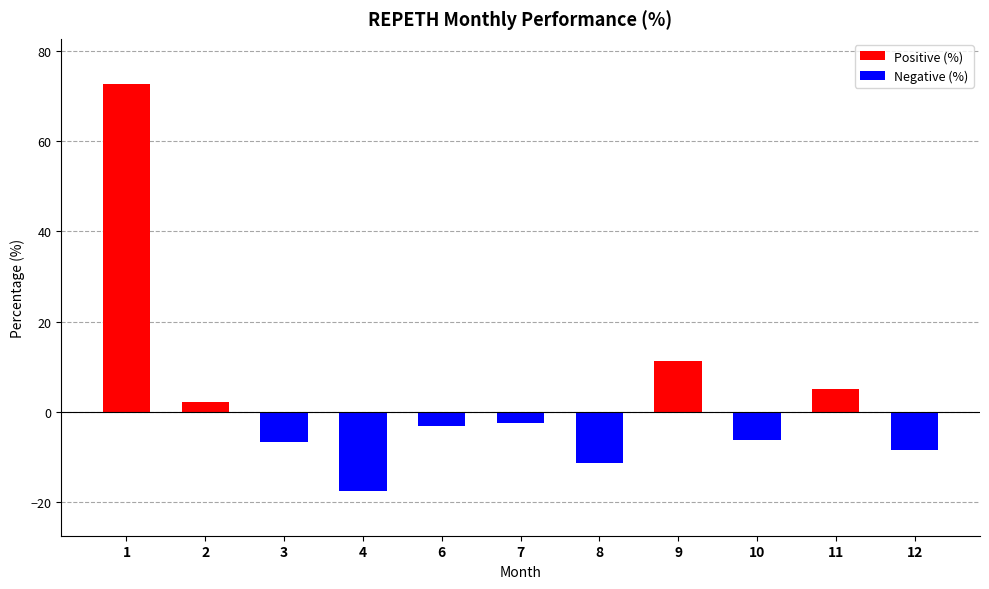

Does the chart contain any negative values?

Yes